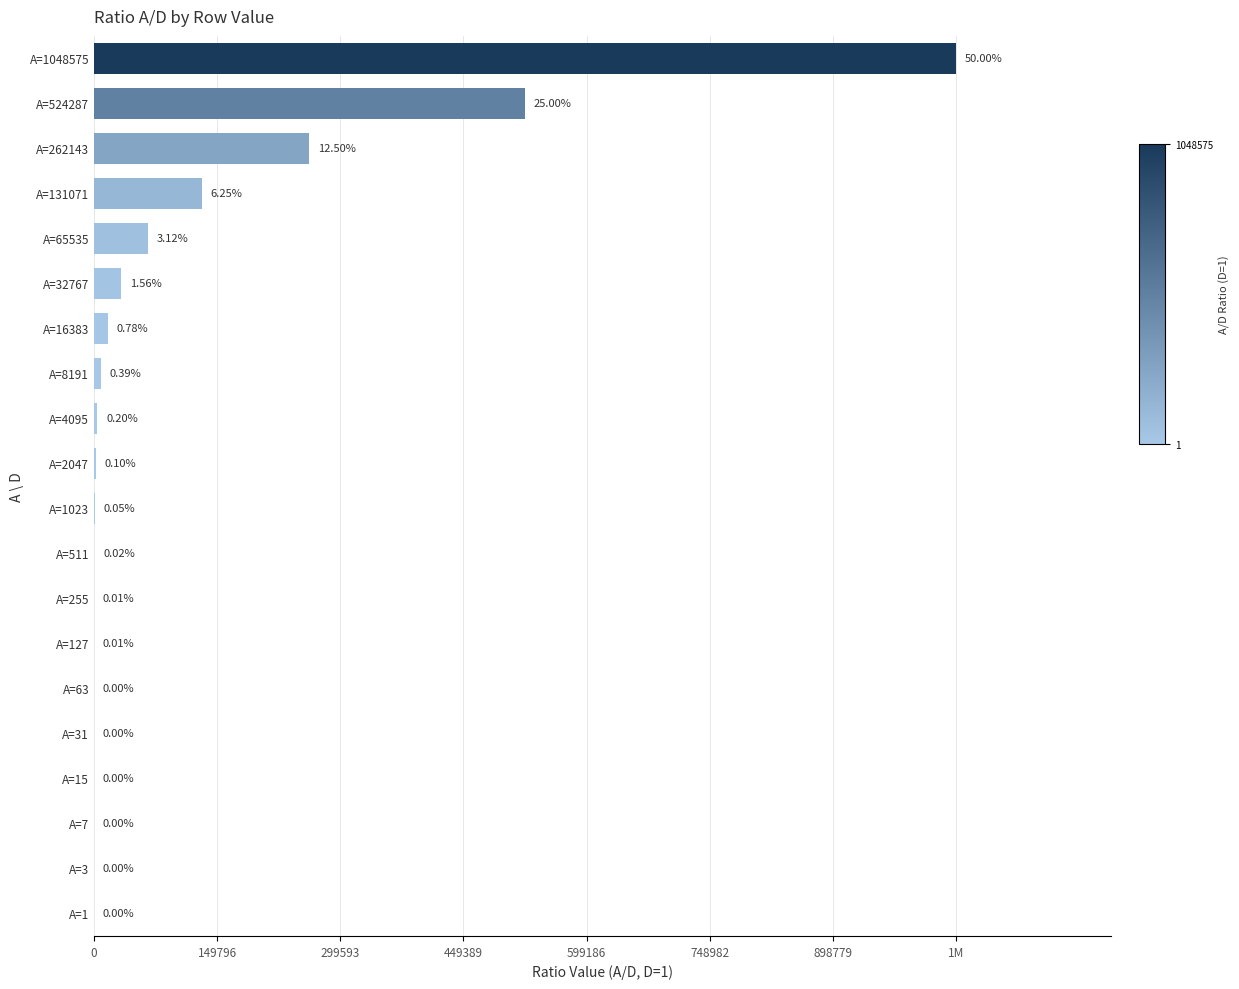

Does the chart contain any negative values?

No